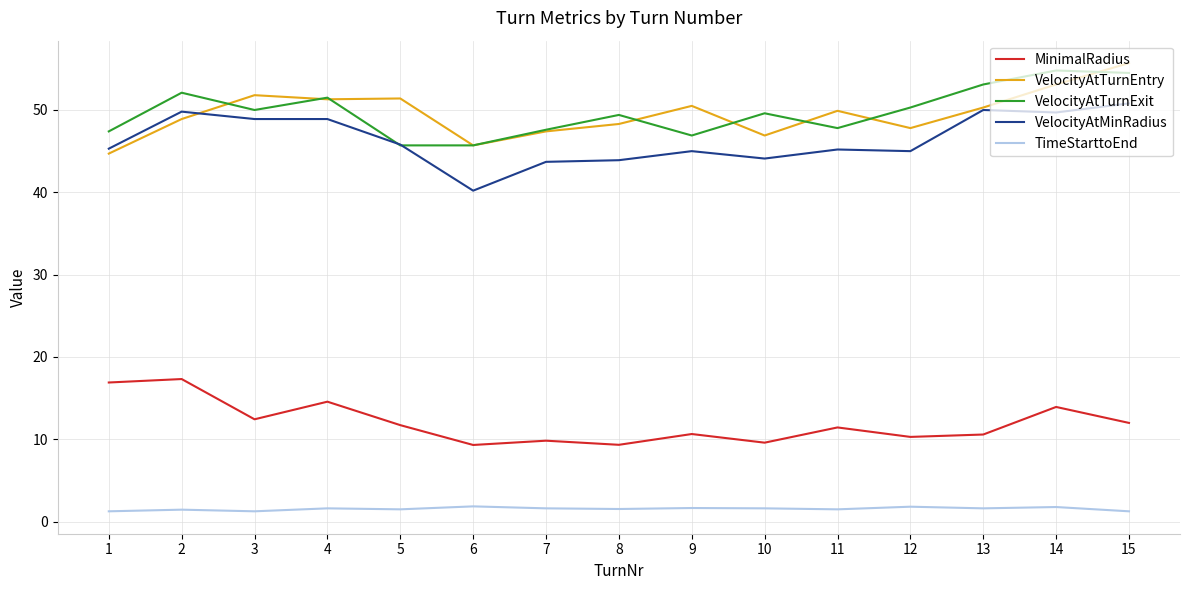

What is the total value across all series at 1?

155.5